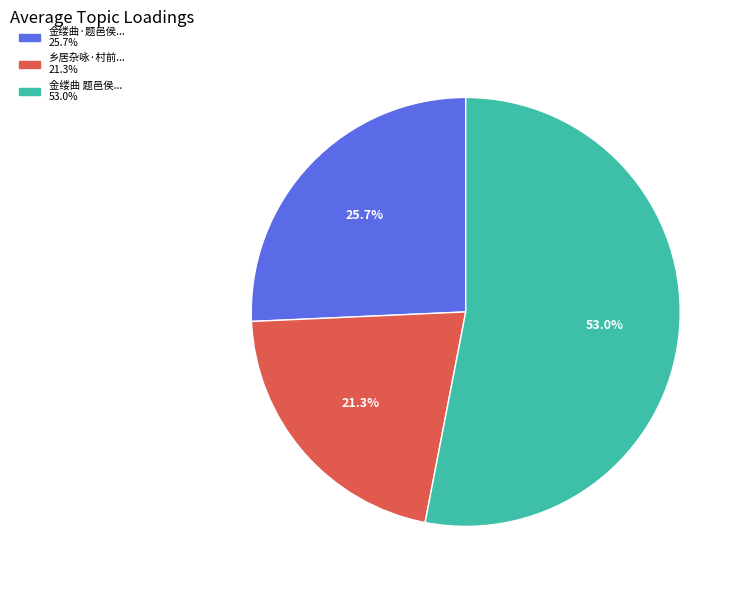

Does any single category account for the majority?

Yes